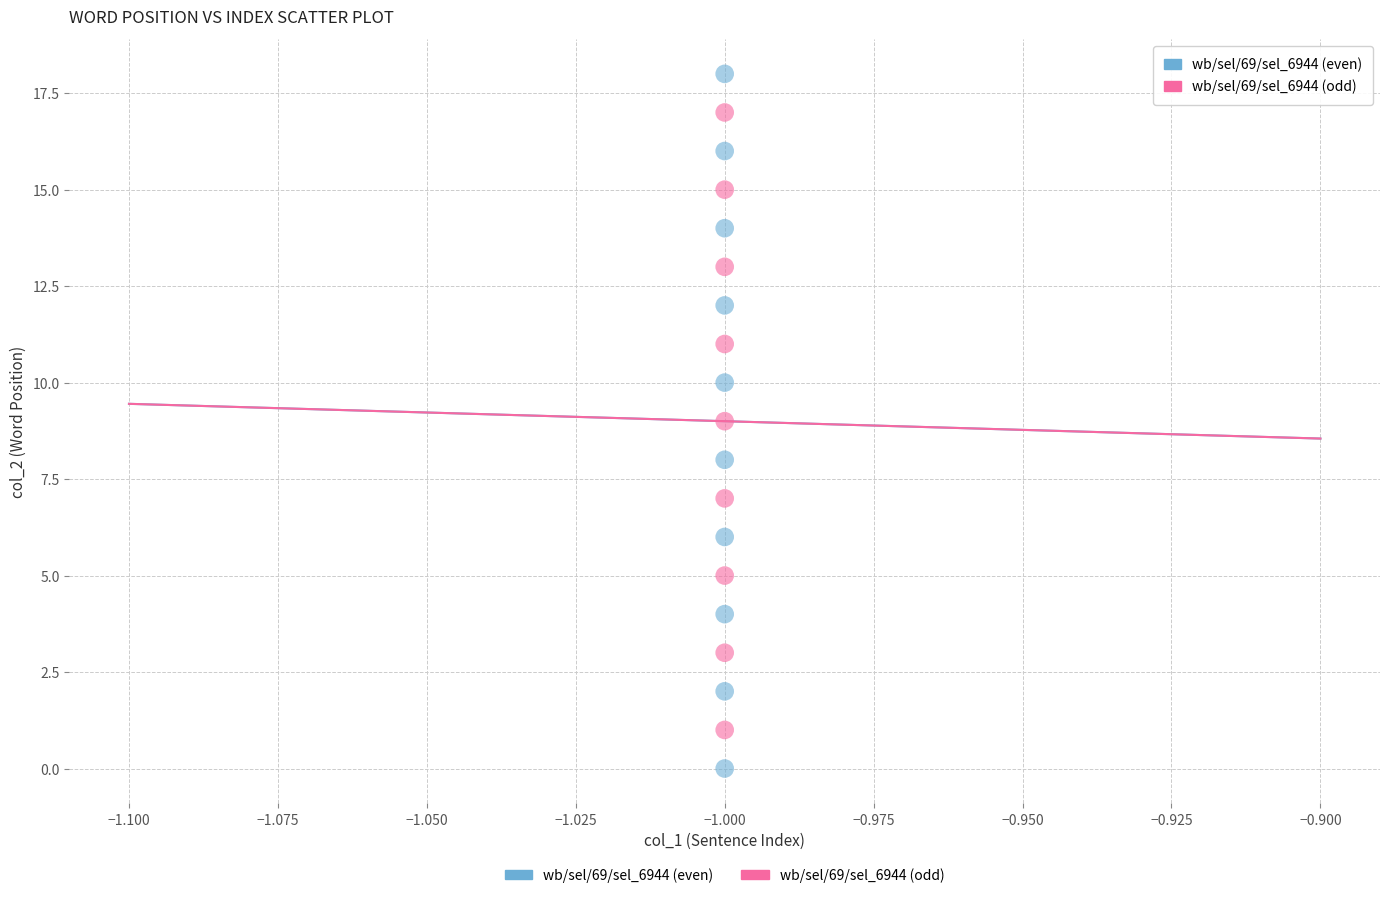

Which series contains the lowest Y value?

wb/sel/69/sel_6944 (even)